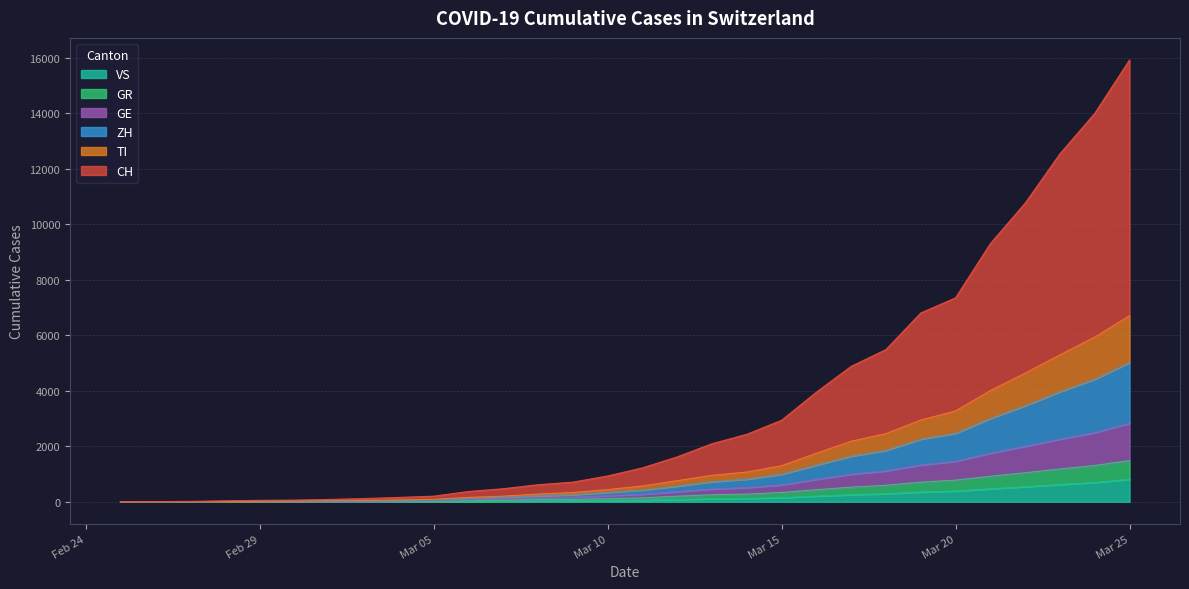

How many distinct data groups are displayed?

6